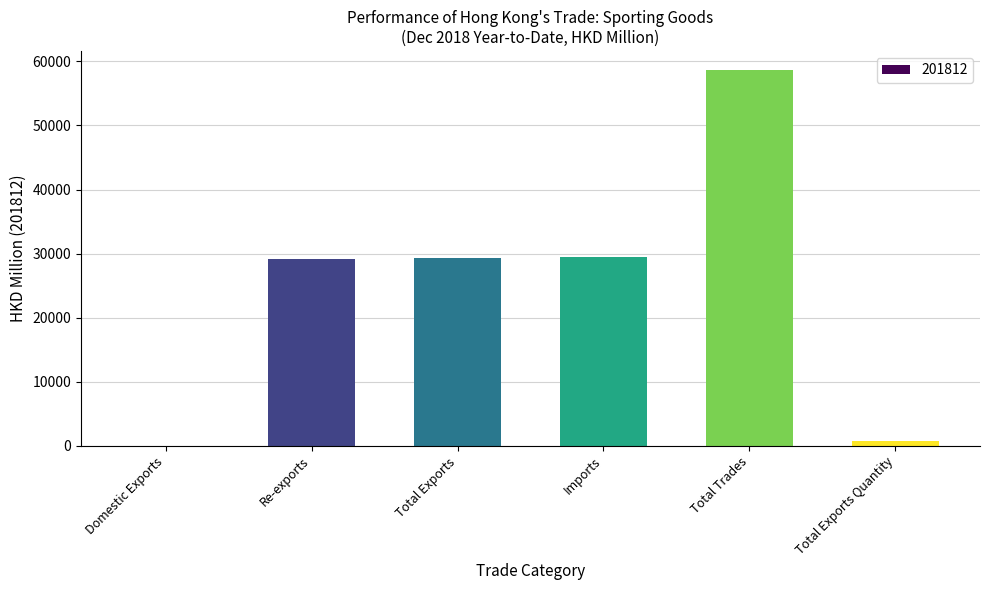

What value does the data have at Re-exports?

29203.6